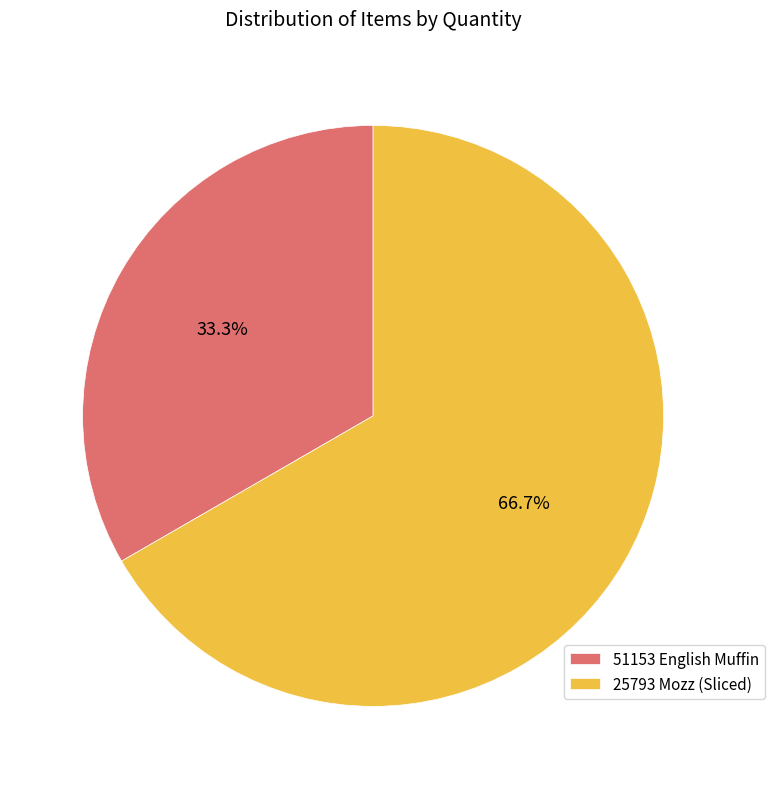

What portion of the pie excludes 51153 English Muffin?

66.7%